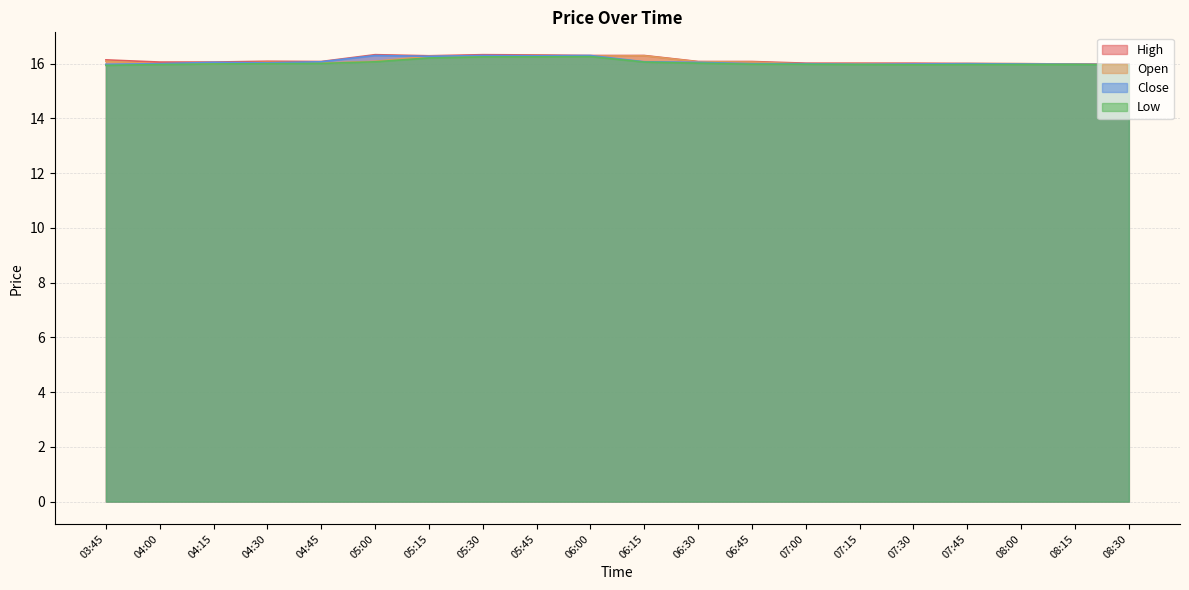

Rank the series by their maximum value, from lowest to highest.

Low, Open, Close, High